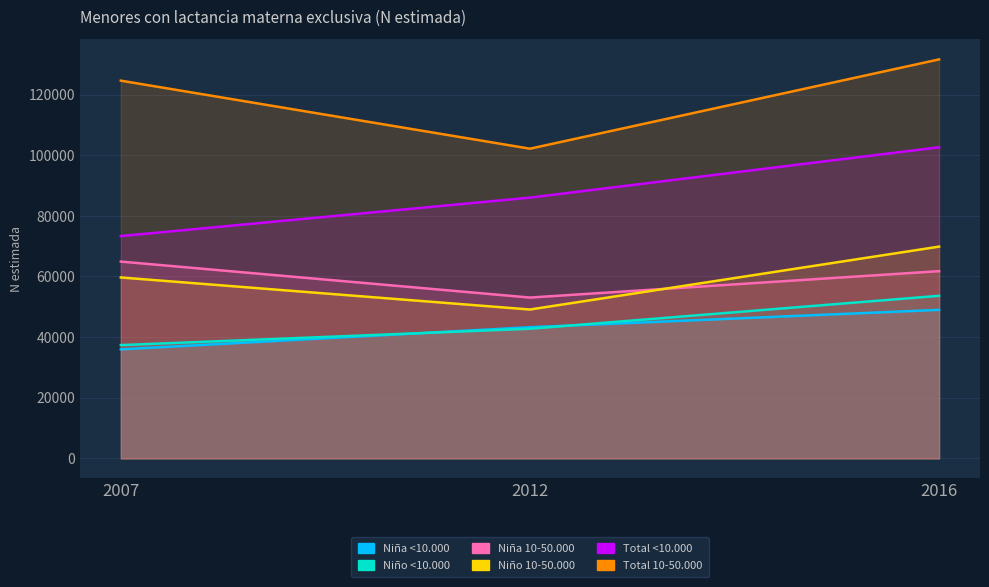

What is the average value of the Niña <10.000 series?

42737